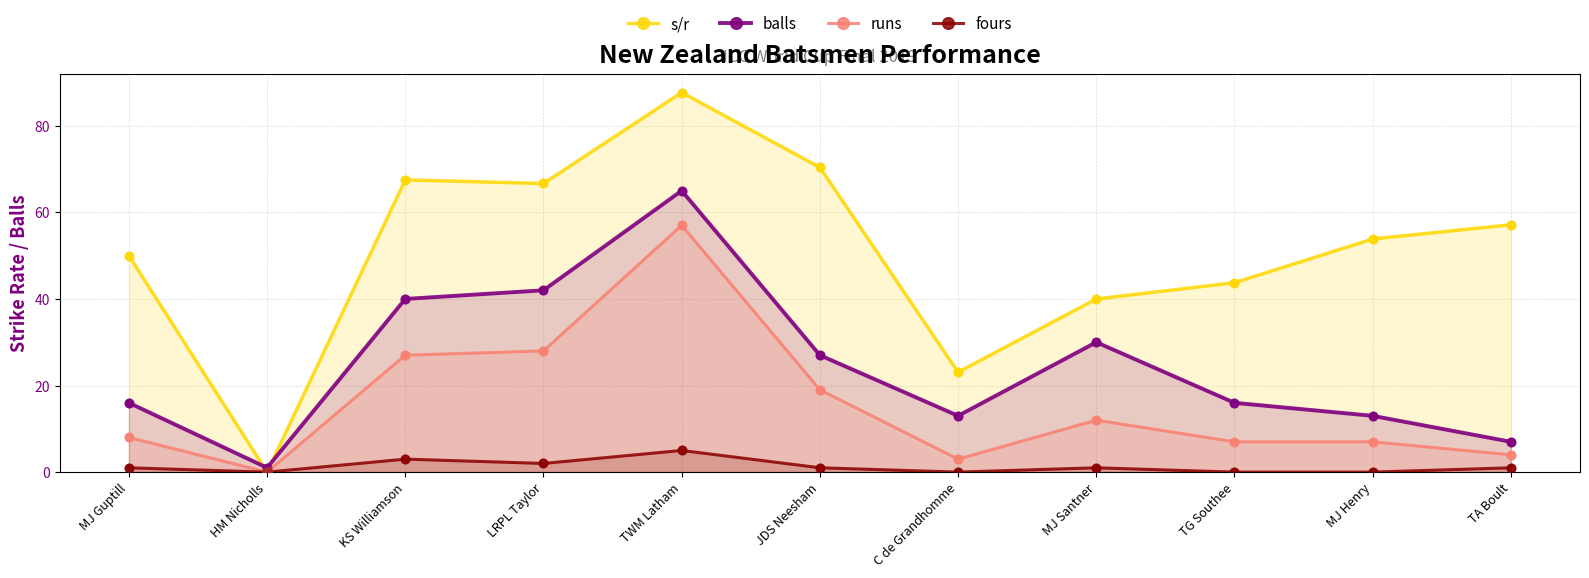

What are all the series names shown in the legend?

s/r, balls, runs, fours